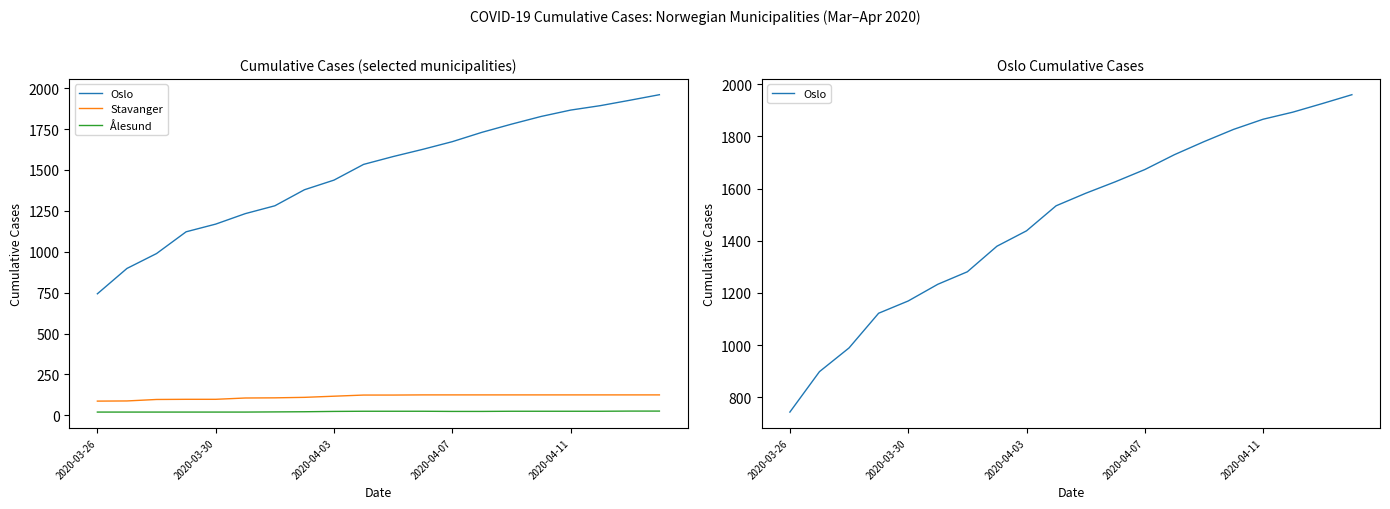

What is the lowest value of the Ålesund series?

20